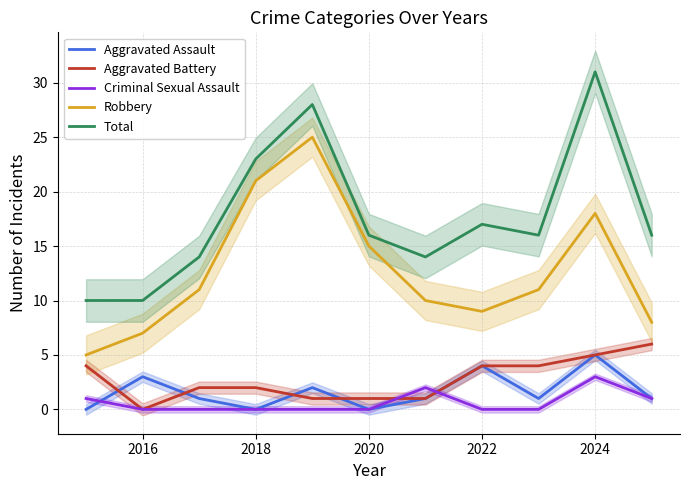

The value of Total at 2022 is 24. True or false?

False